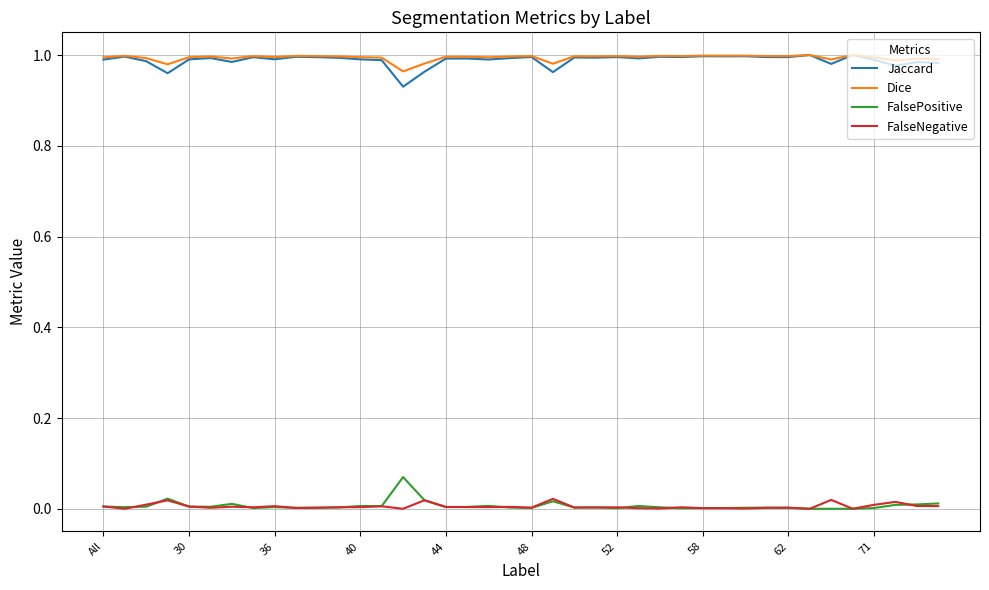

True or false: Jaccard and FalseNegative intersect in this chart.

False